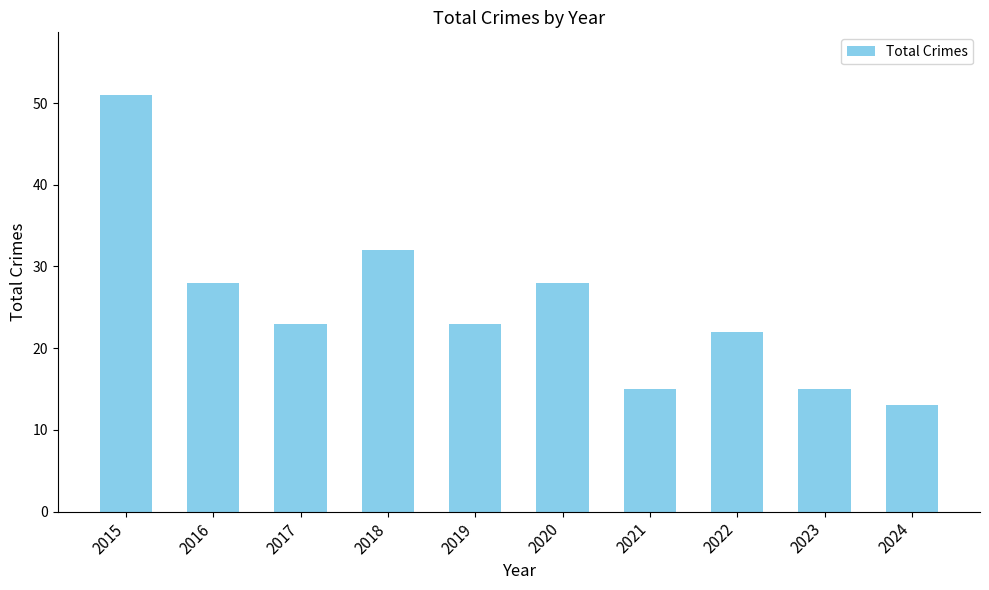

What is the value of the 9th bar from the left?

15